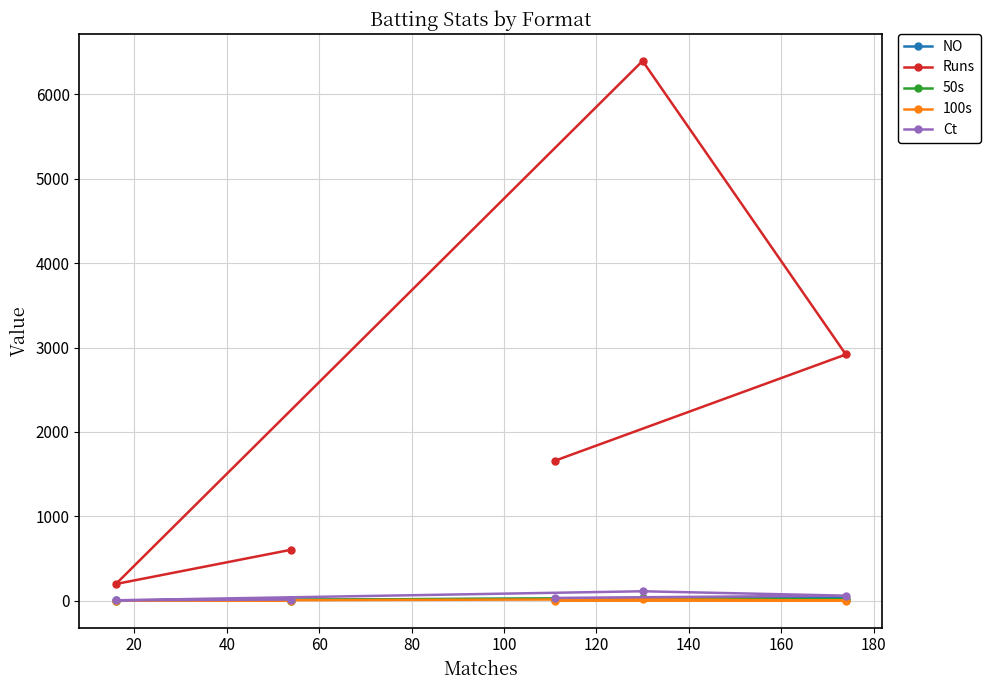

What is the greatest value displayed?

6397